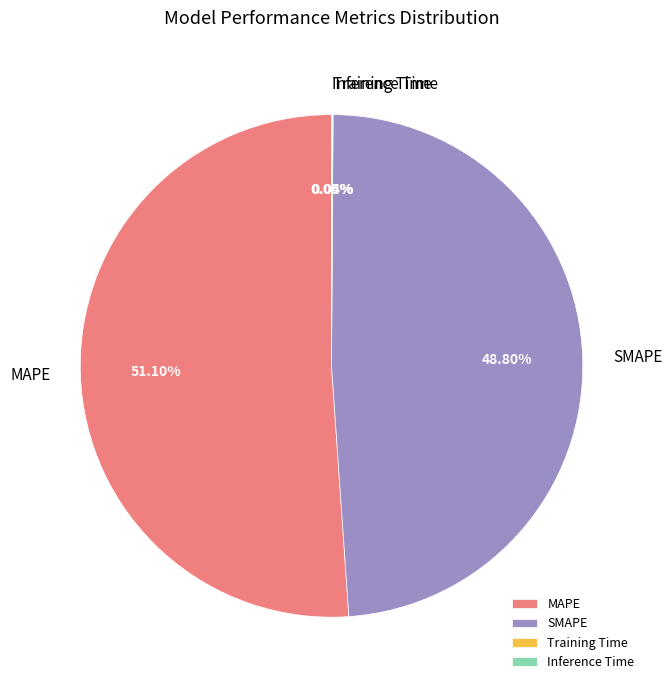

Between SMAPE and MAPE, which is larger?

MAPE